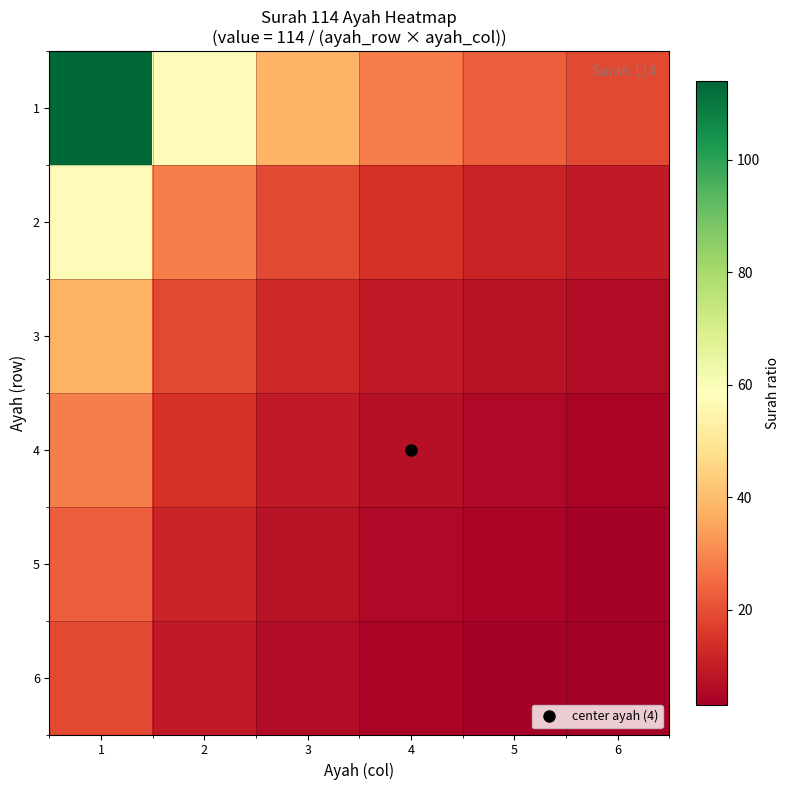

How many categories are shown in the chart?

6